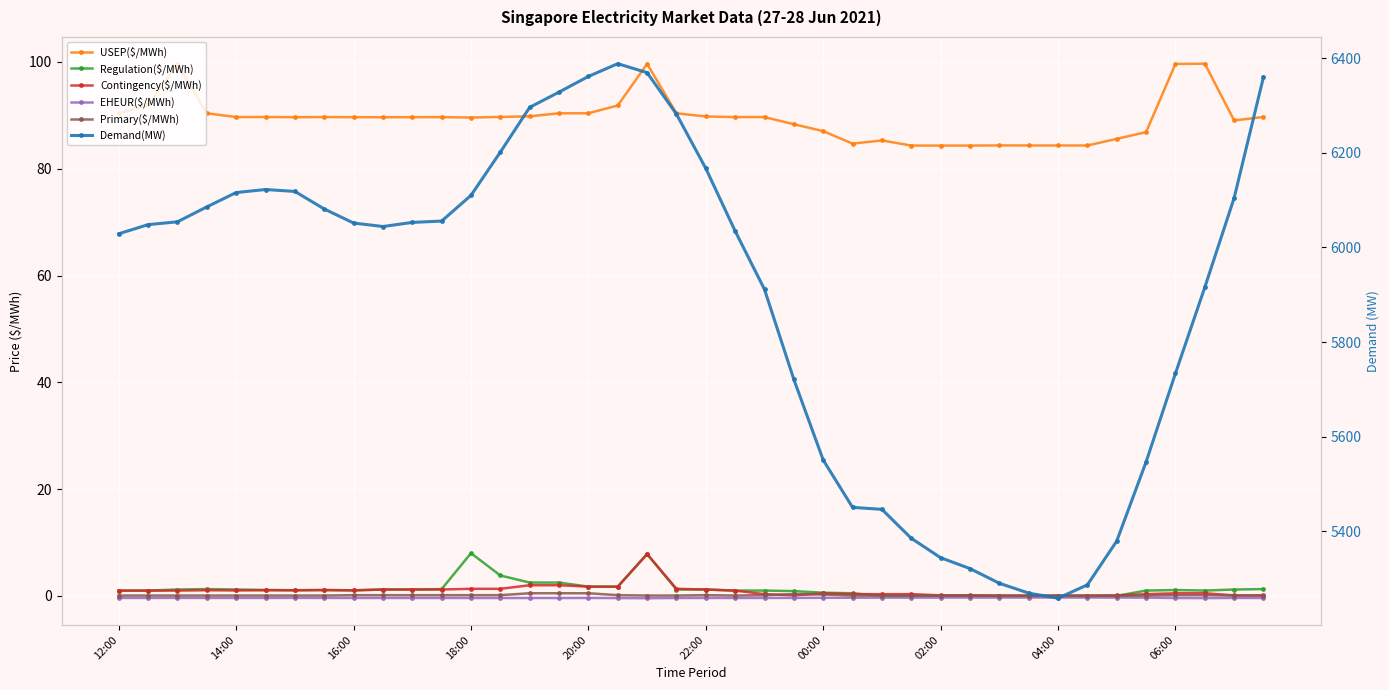

What is the value of the EHEUR($/MWh) point at the 36th from the left?

-0.3